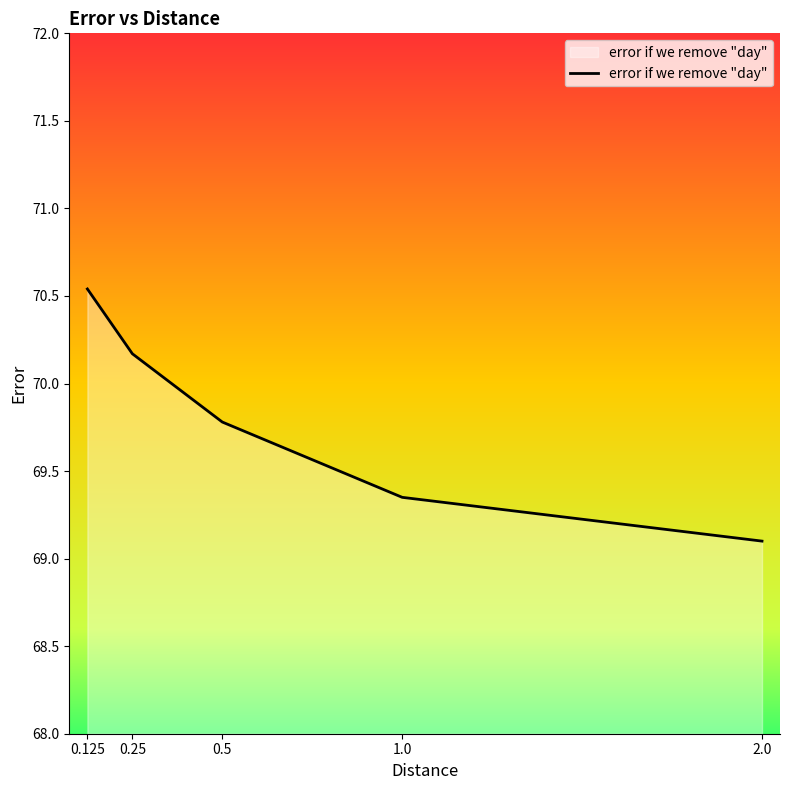

What is the maximum value shown in the chart?

70.5